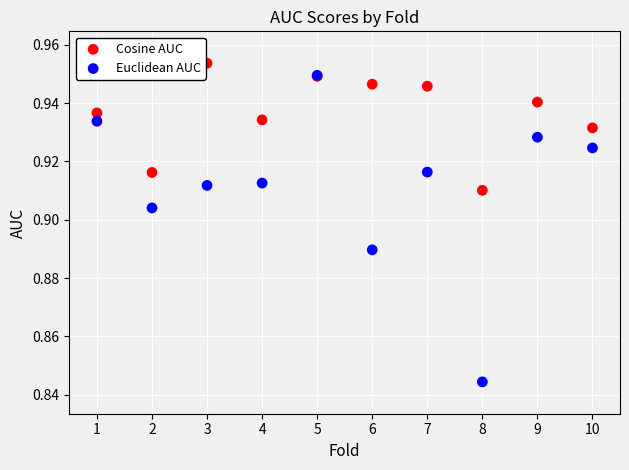

Which series reaches the maximum Y coordinate?

Cosine AUC